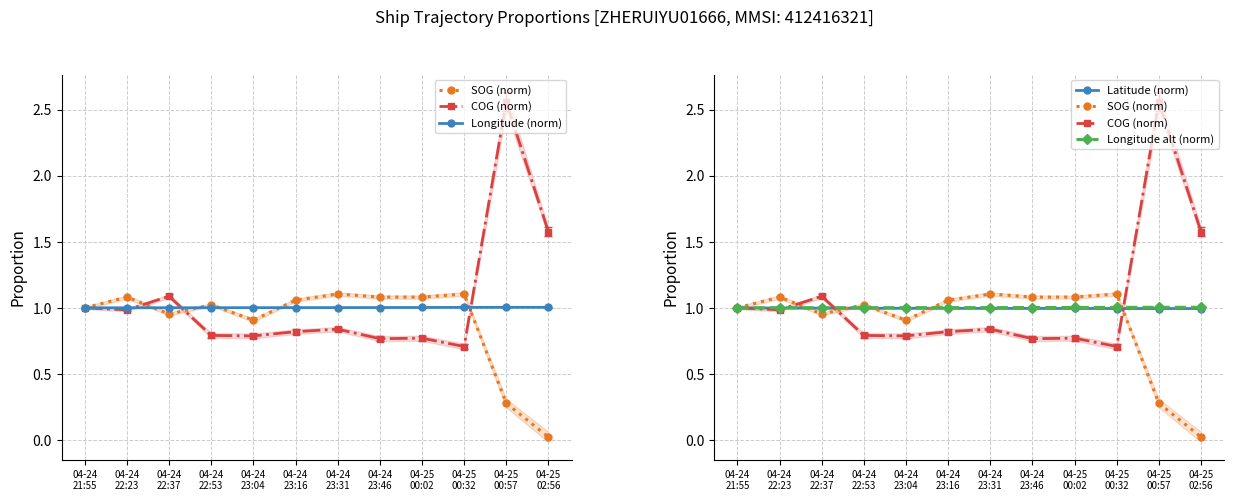

Which label corresponds to the smallest value in the chart?

04-25
02:56